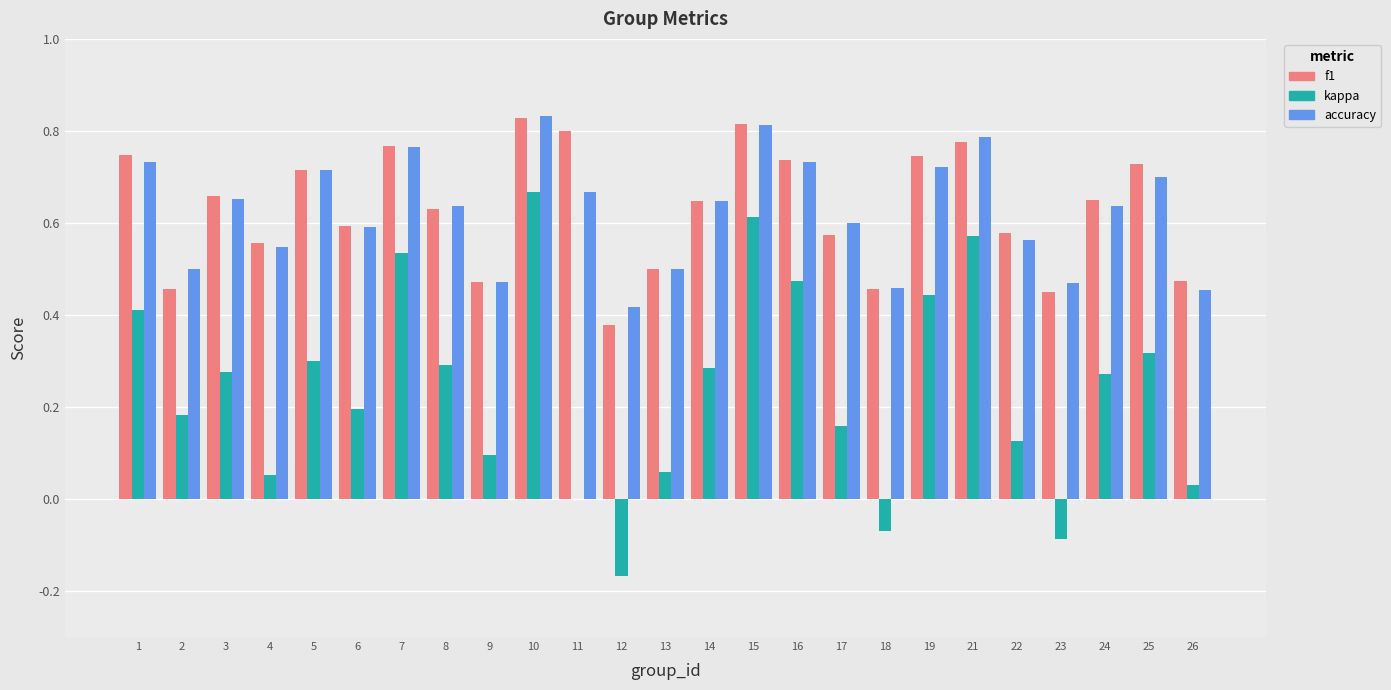

What are all the series names shown in the legend?

f1, kappa, accuracy